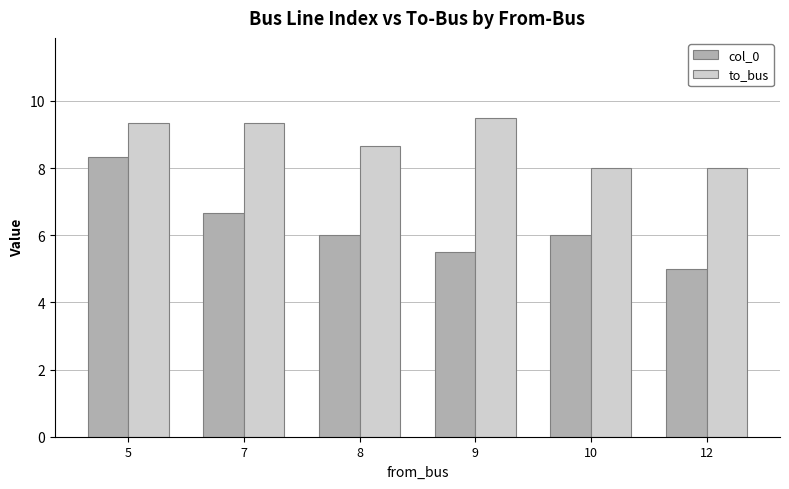

Reading right to left, what are all the values shown in this chart?

col_0: 5.0	6.0	5.5	6.0	6.7	8.3
to_bus: 8.0	8.0	9.5	8.7	9.3	9.3